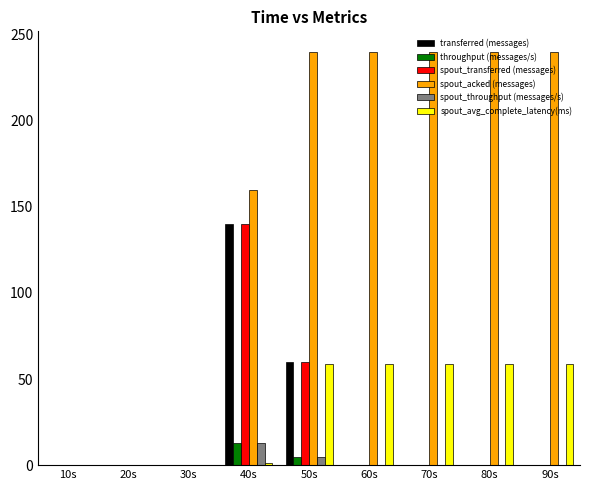

At which category is the sum across all series the highest?

40s